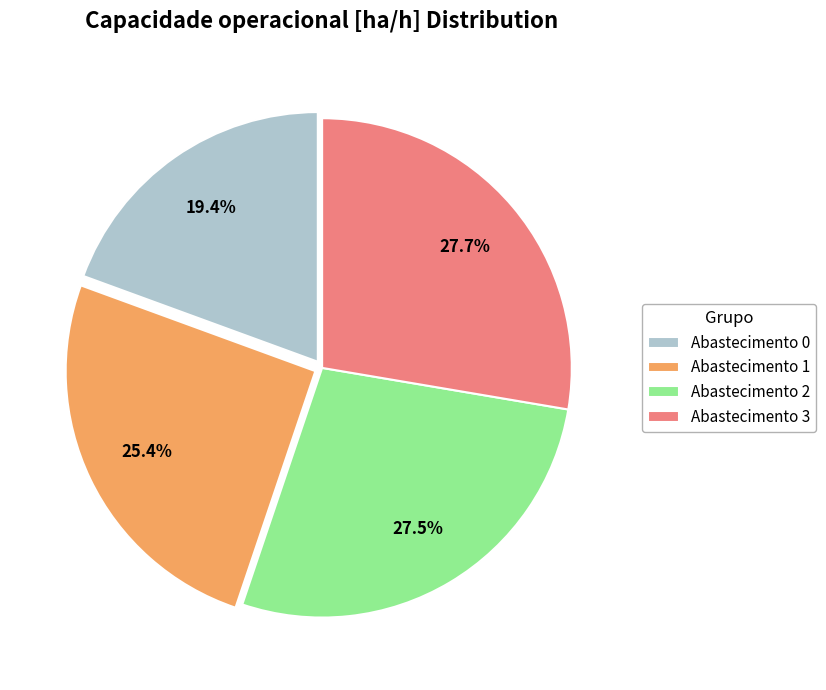

Combined, do Abastecimento 3 and Abastecimento 1 account for over 50%?

Yes